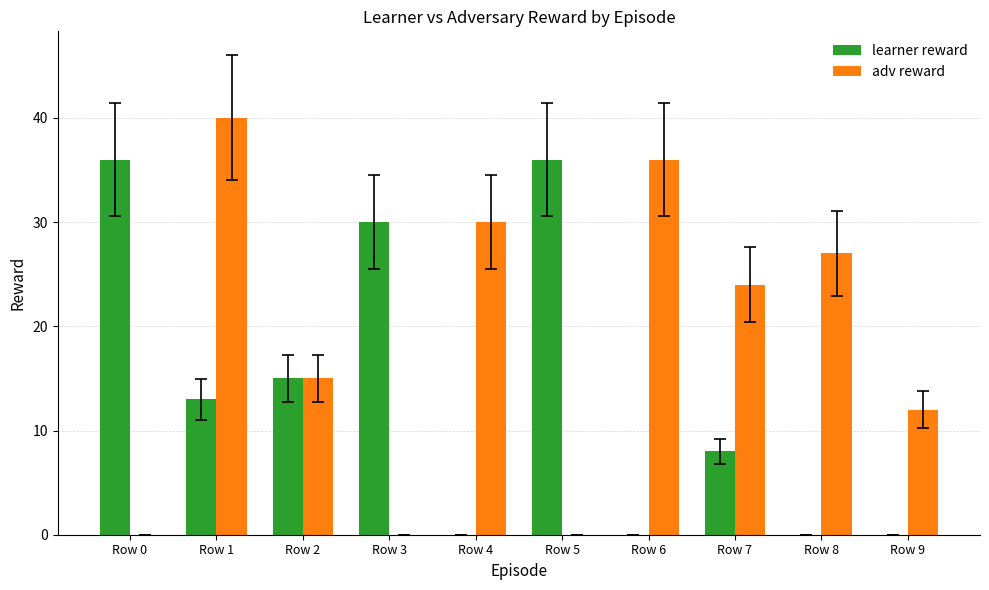

What is the sum of all adv reward values?

184